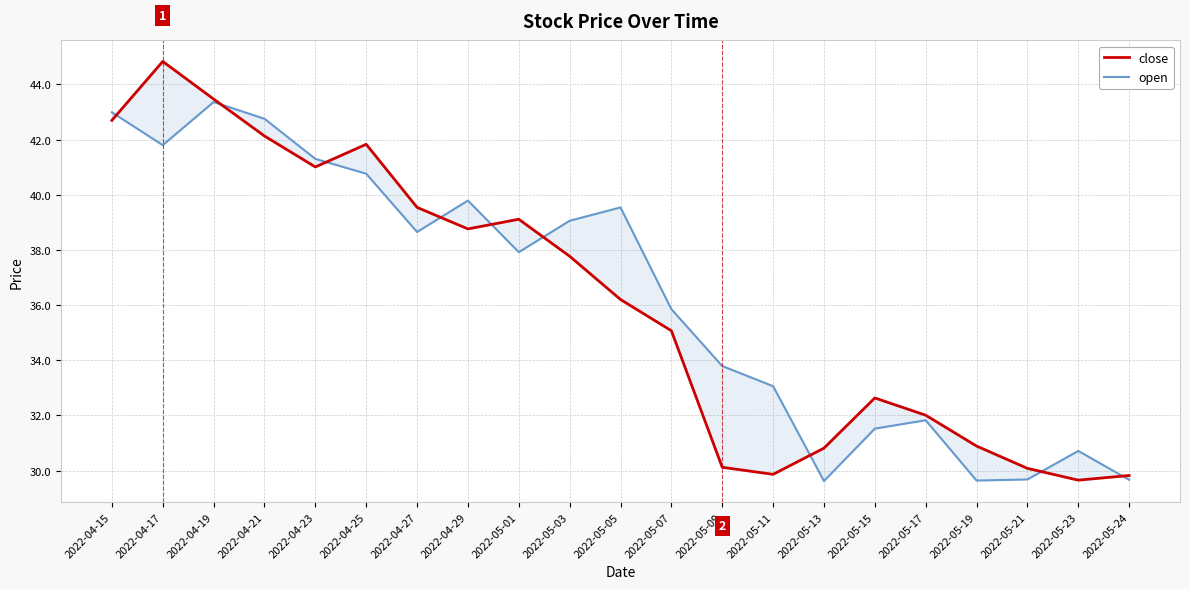

The close series shows 36.2 at 2022-05-05. True or false?

True